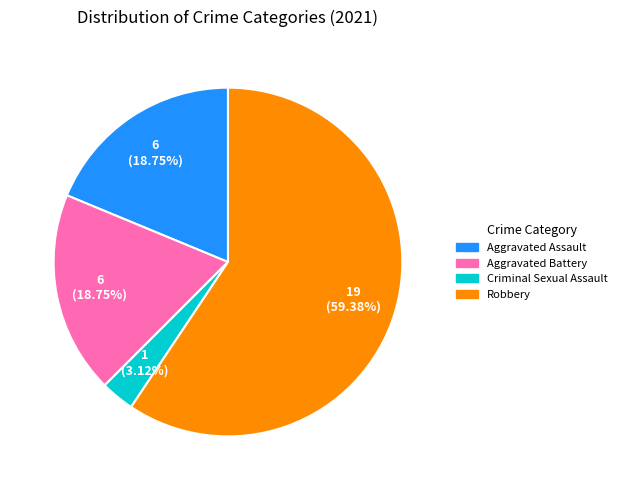

What is the ratio of the value at Aggravated Battery to the value at Criminal Sexual Assault?

6.0